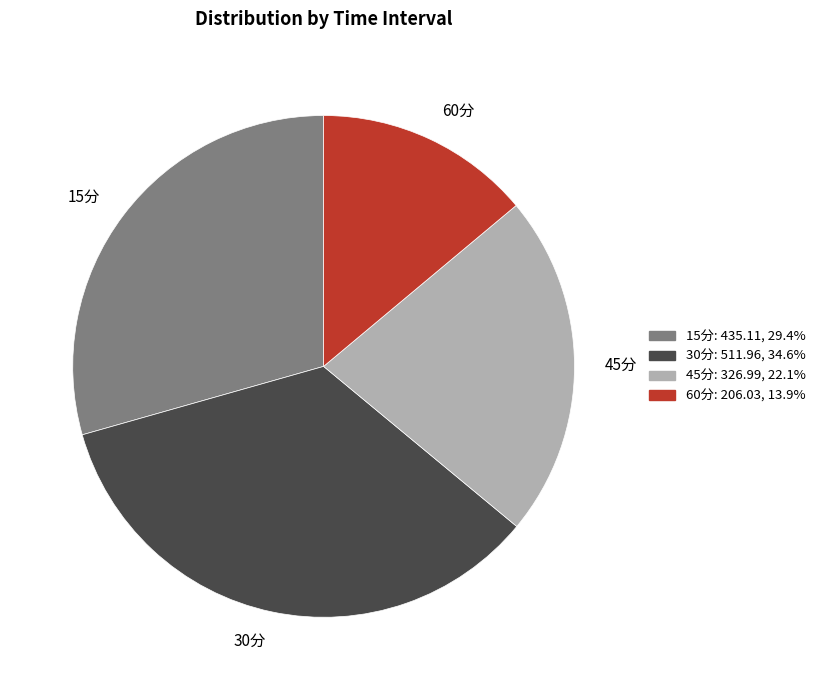

How many slices are in this pie chart?

4